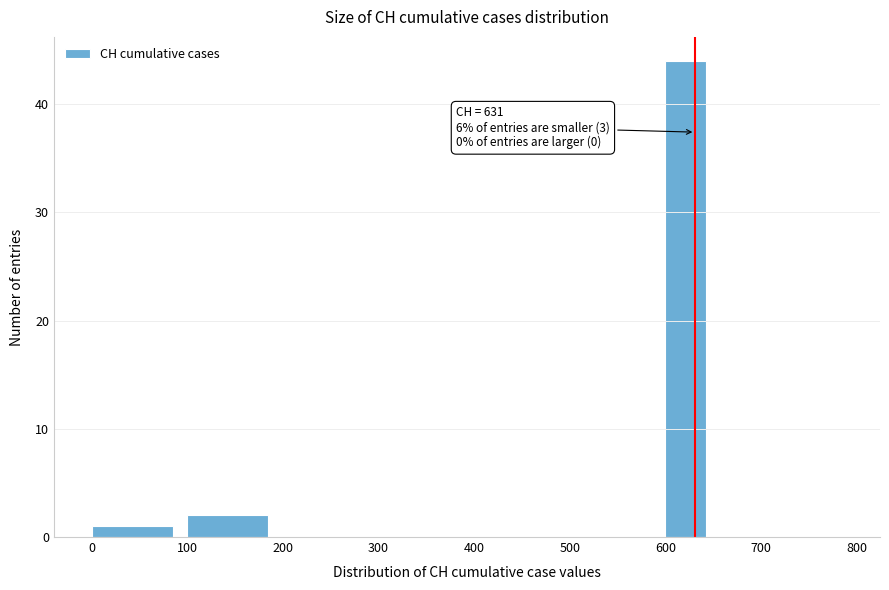

Over which range of the x-axis is the bar tallest?

600 to 650